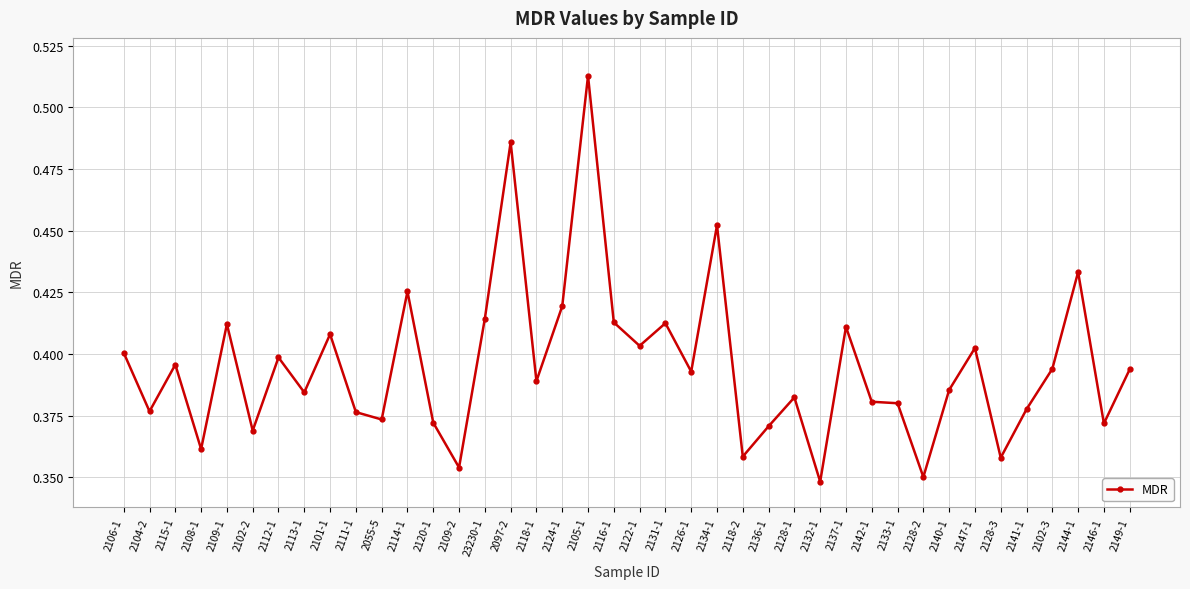

How many lines are shown in the chart?

1